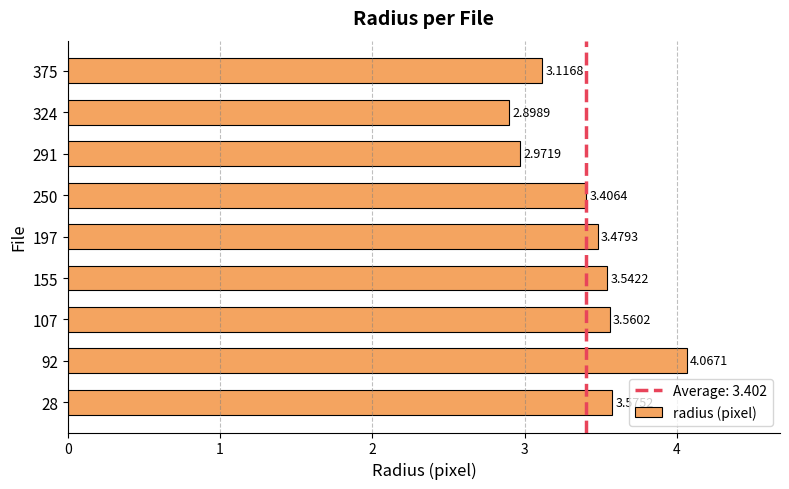

What is the change in value from 250 to 375?

-0.3